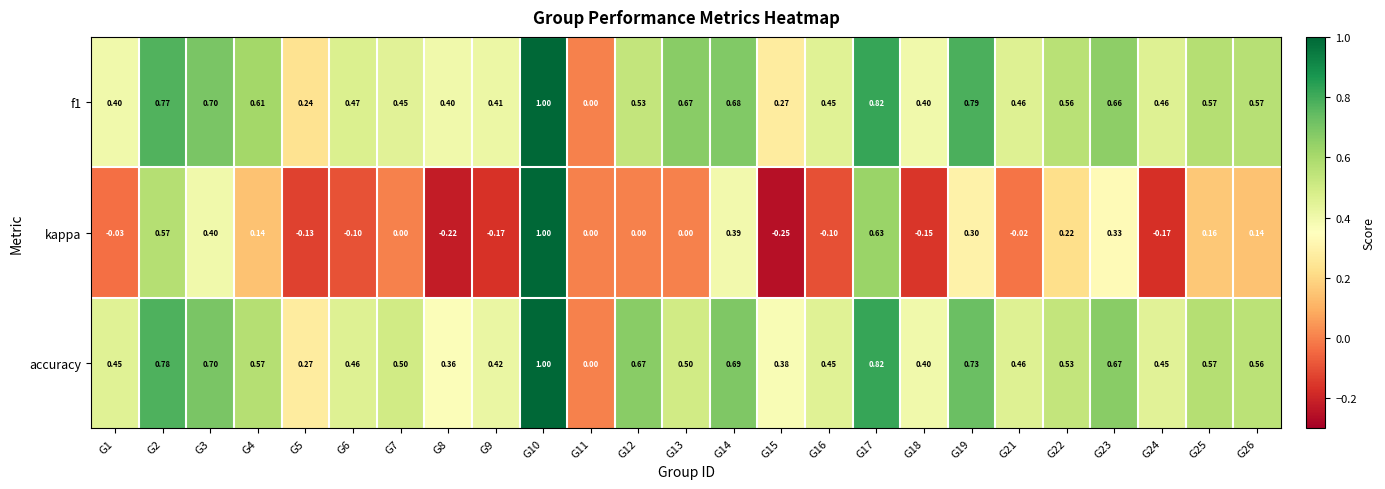

Is the value of kappa at G9 greater than the value of f1 at G11?

No